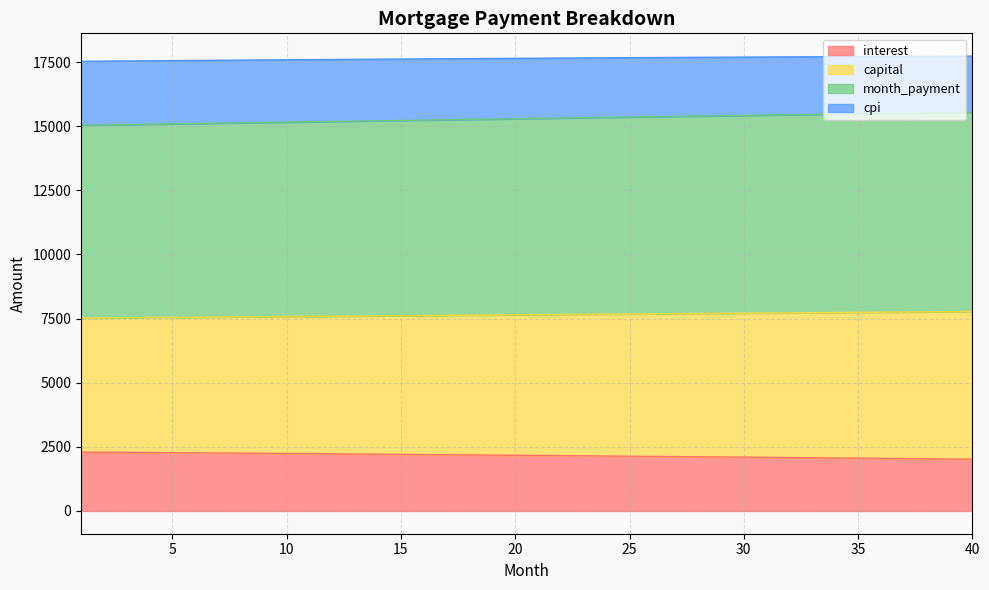

How many series are shown in this chart?

4